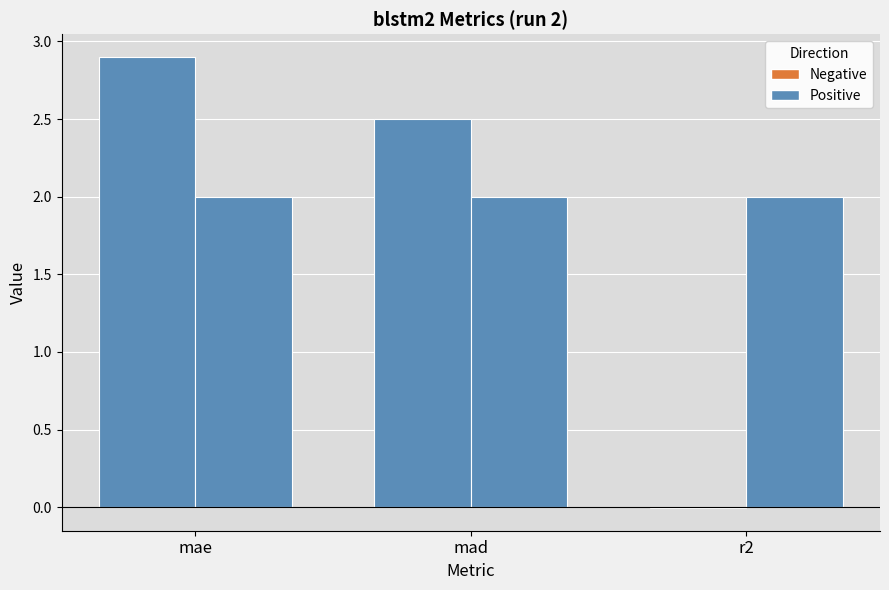

How many groups of bars are there?

3